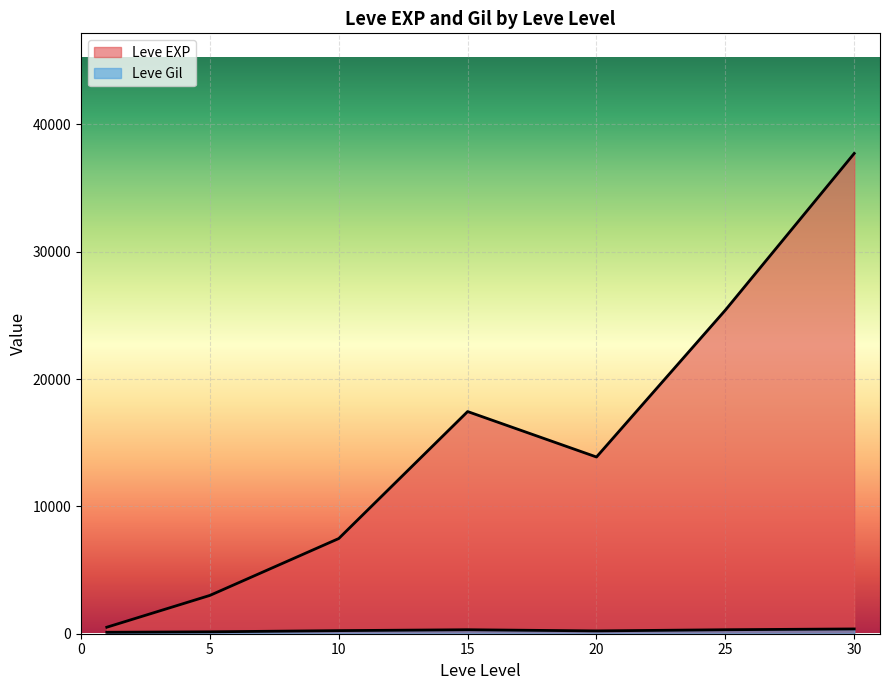

How many lines are shown in the chart?

2